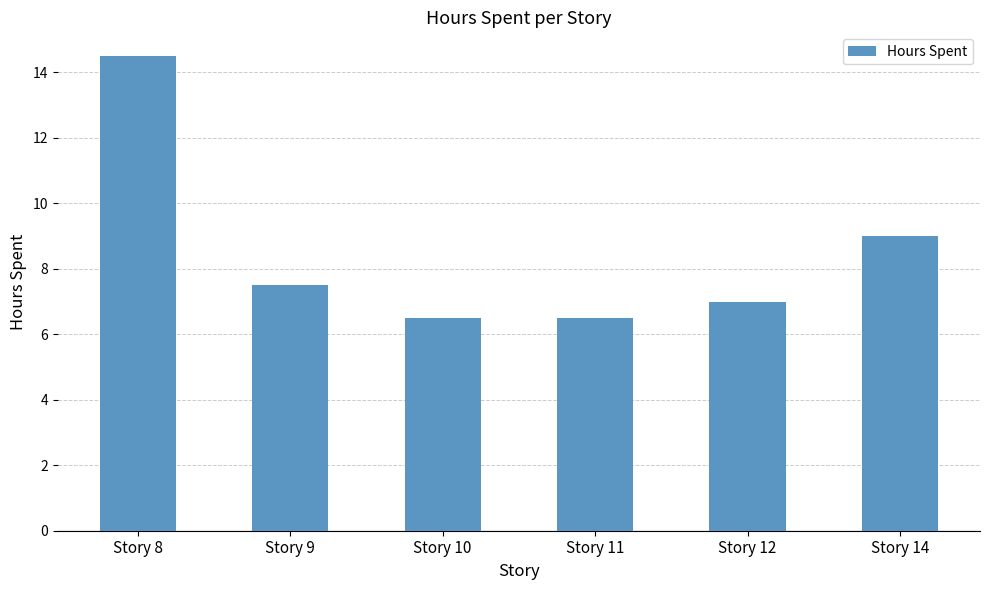

How many bars are there in total?

6